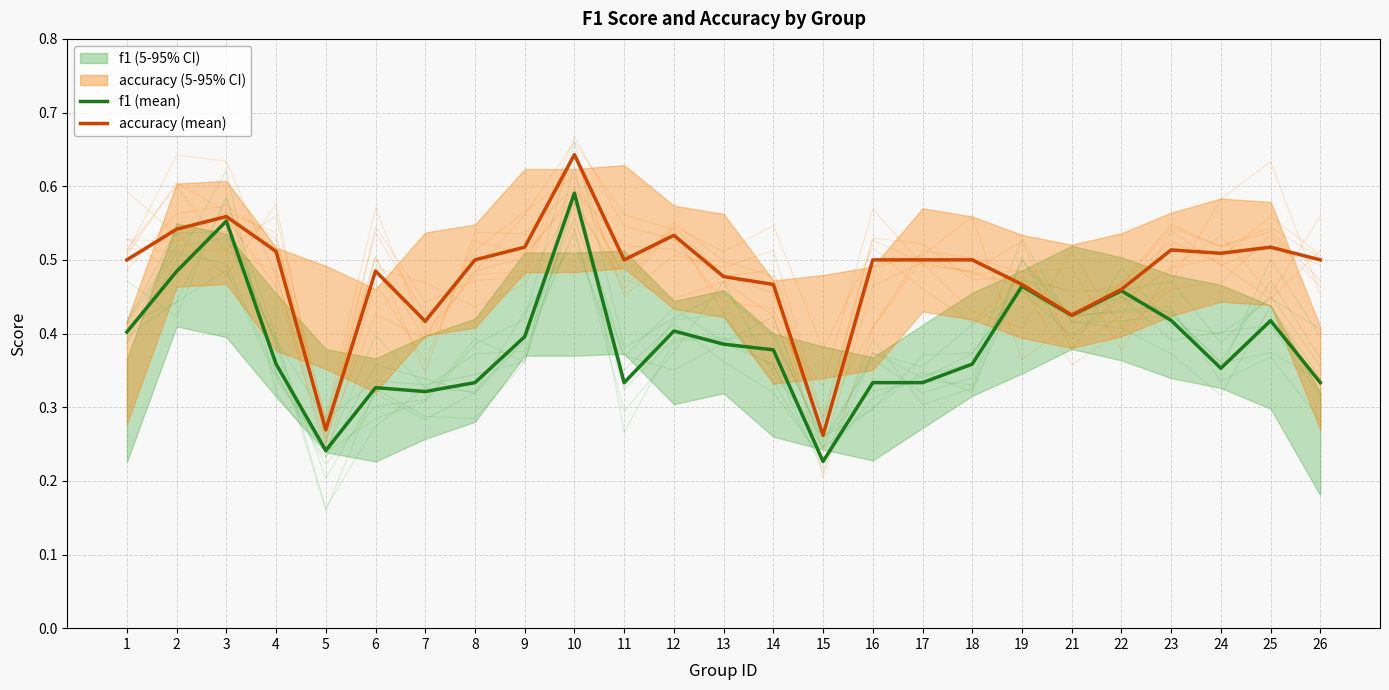

The value of accuracy (mean) at 13 is 0.5. True or false?

True